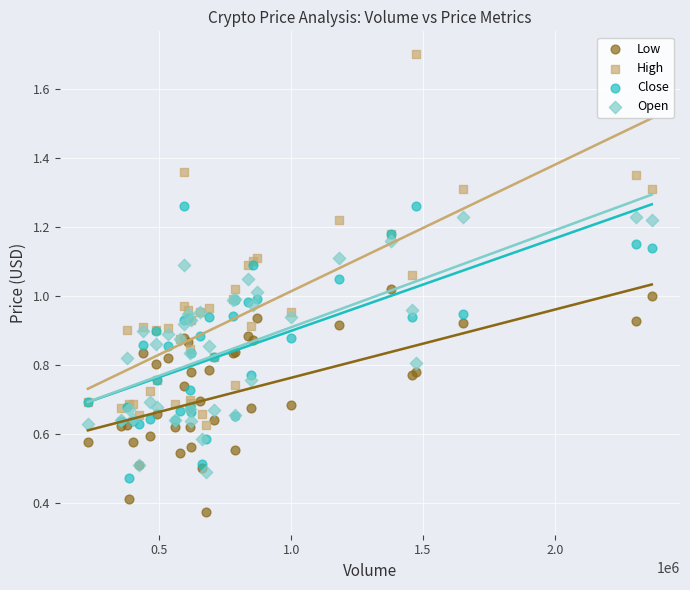

What are all the series names shown in the legend?

Low, High, Close, Open